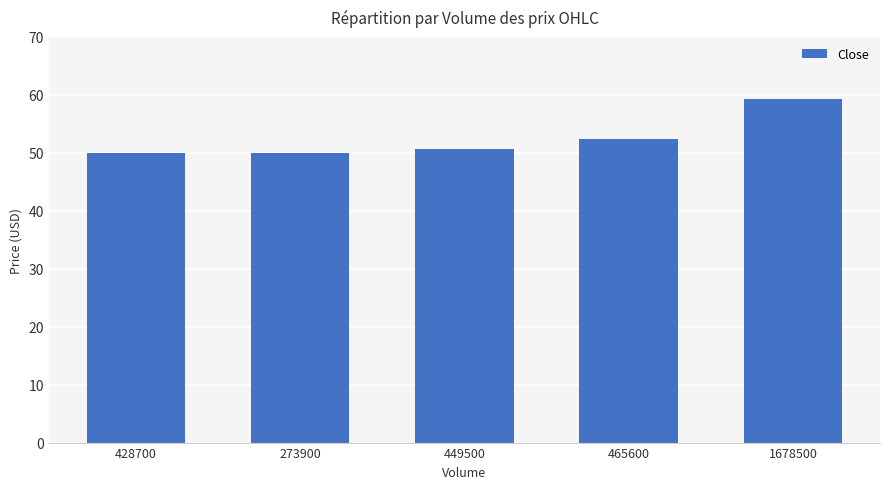

What is the change in value from 465600 to 1678500?

+7.0